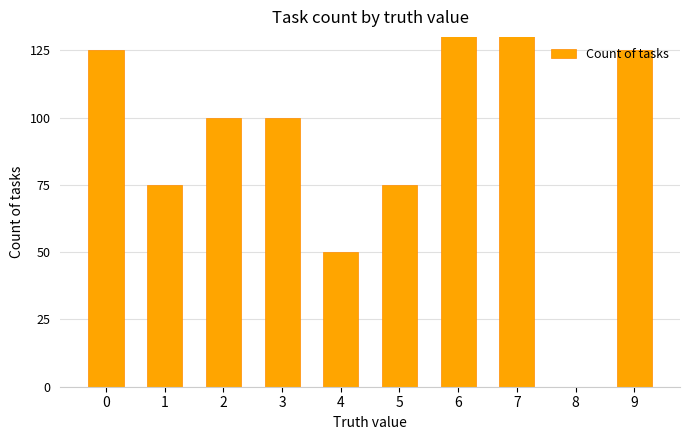

Reading left to right, extract all data points from this chart.

125	75	100	100	50	75	150	200	0	125